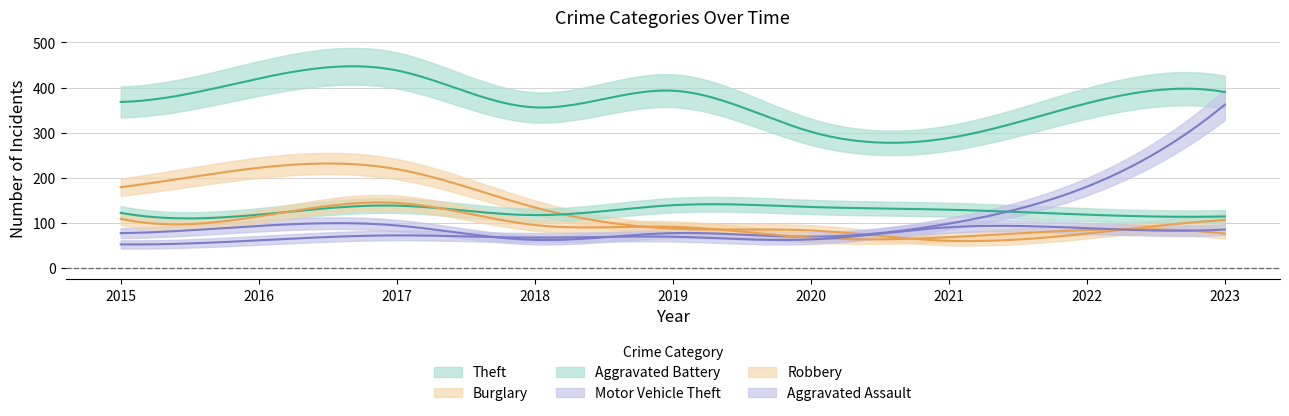

Reading left to right, what are all the values shown in this chart?

Theft: 2015=368	2016=420	2017=438	2018=356	2019=393	2020=302	2021=288	2022=365	2023=390
Burglary: 2015=179	2016=222	2017=219	2018=134	2019=87	2020=83	2021=60	2022=76	2023=106
Aggravated Battery: 2015=122	2016=118	2017=138	2018=117	2019=139	2020=135	2021=129	2022=118	2023=114
Motor Vehicle Theft: 2015=77	2016=93	2017=94	2018=62	2019=77	2020=69	2021=98	2022=180	2023=362
Robbery: 2015=109	2016=114	2017=144	2018=95	2019=91	2020=67	2021=68	2022=84	2023=76
Aggravated Assault: 2015=52	2016=61	2017=72	2018=67	2019=69	2020=63	2021=90	2022=88	2023=85